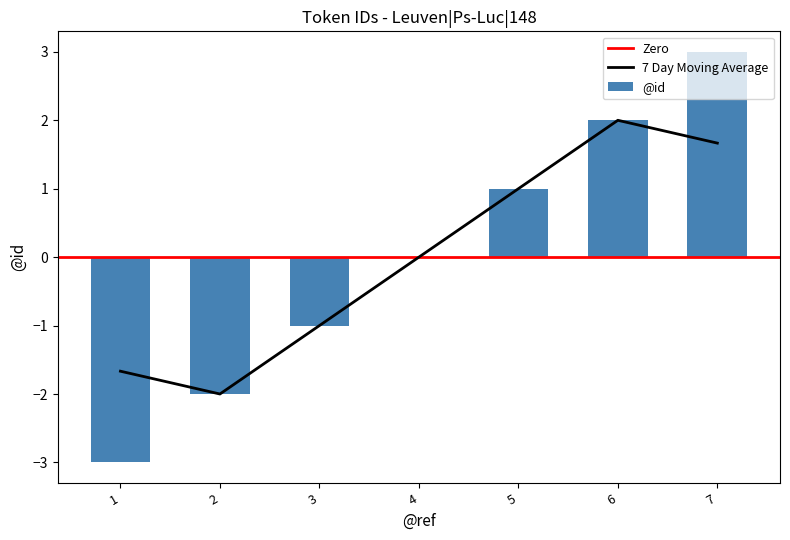

The value of @id at 6 is 1. True or false?

False